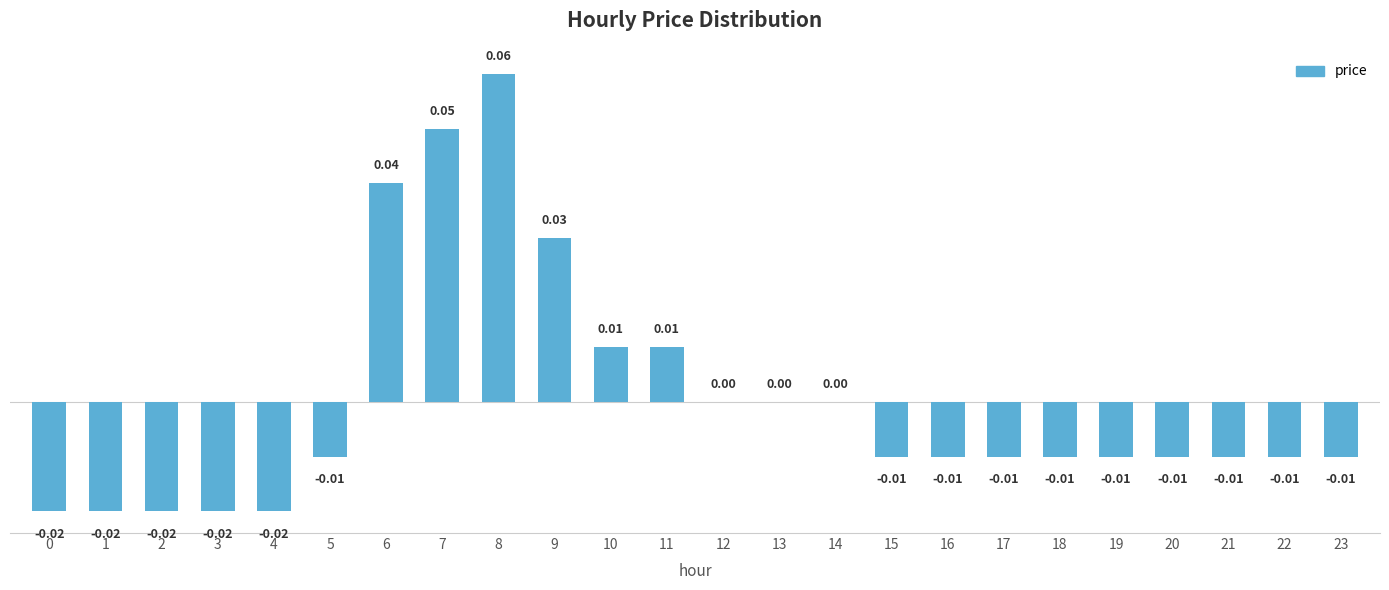

How many categories are shown in the chart?

24